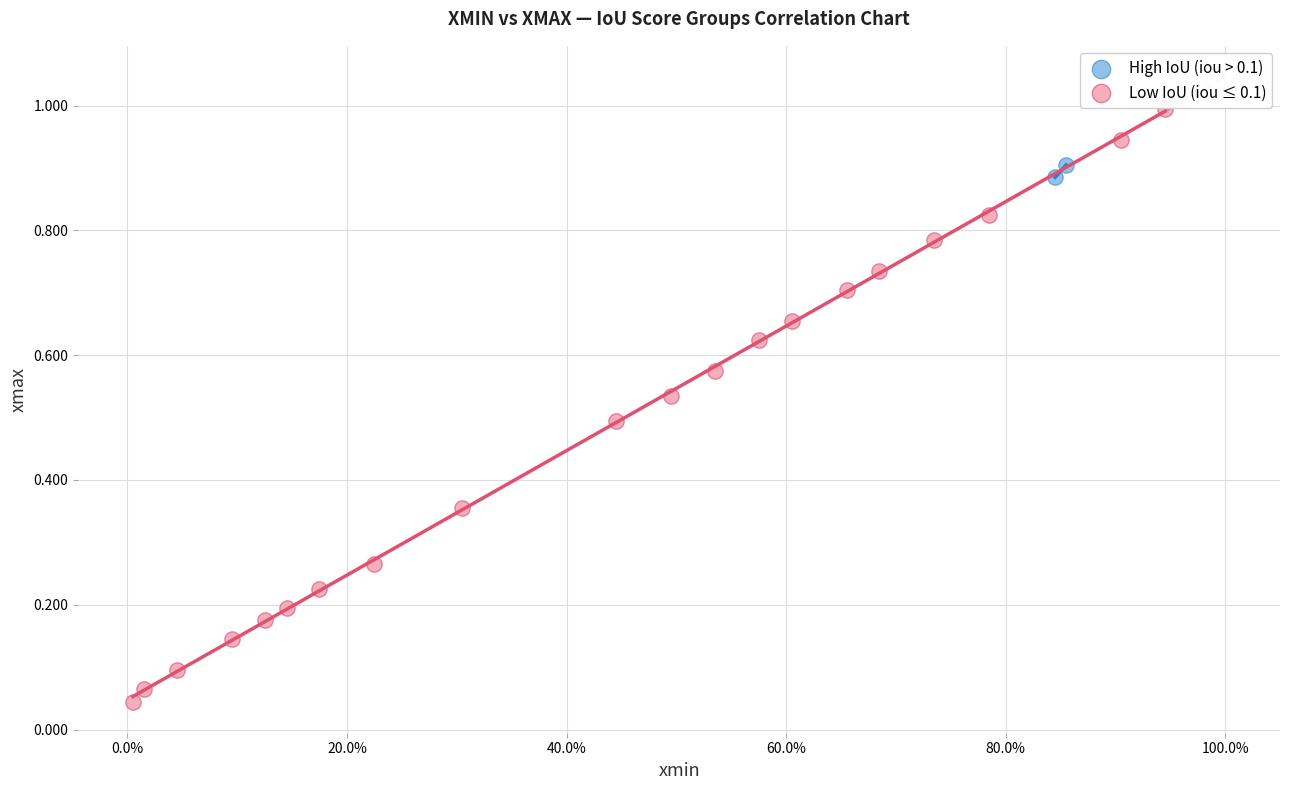

What are all the series names shown in the legend?

High IoU (iou > 0.1), Low IoU (iou ≤ 0.1)